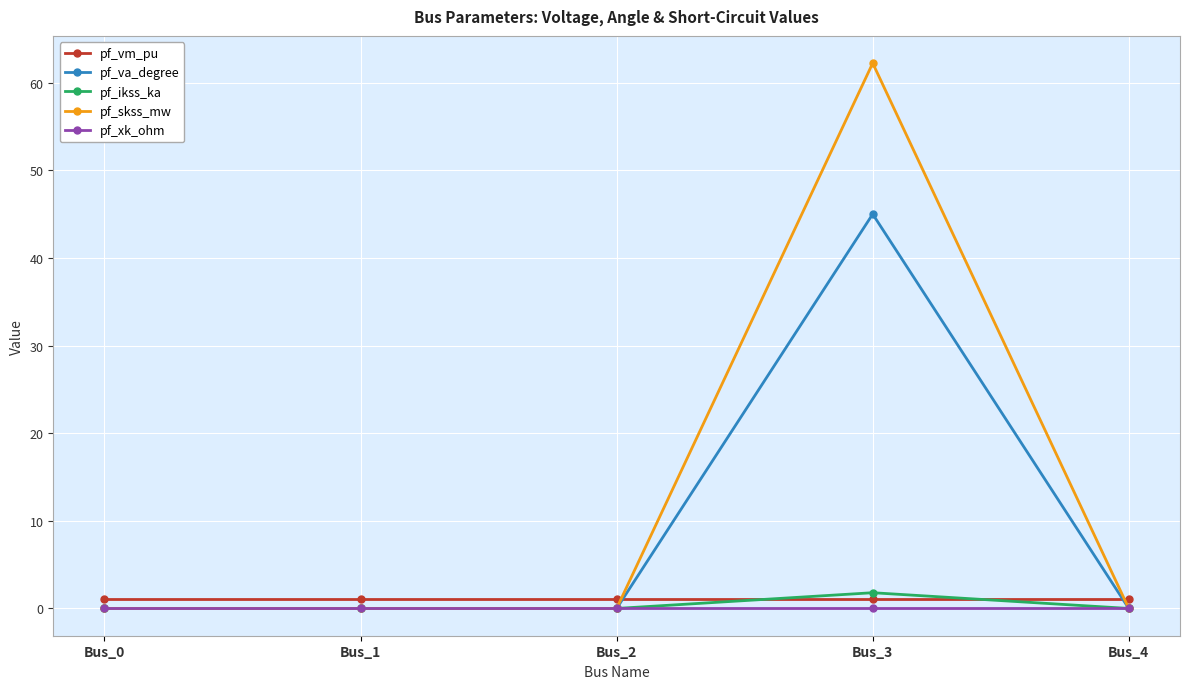

What is the spread (max minus min) of values at Bus_1?

1.1